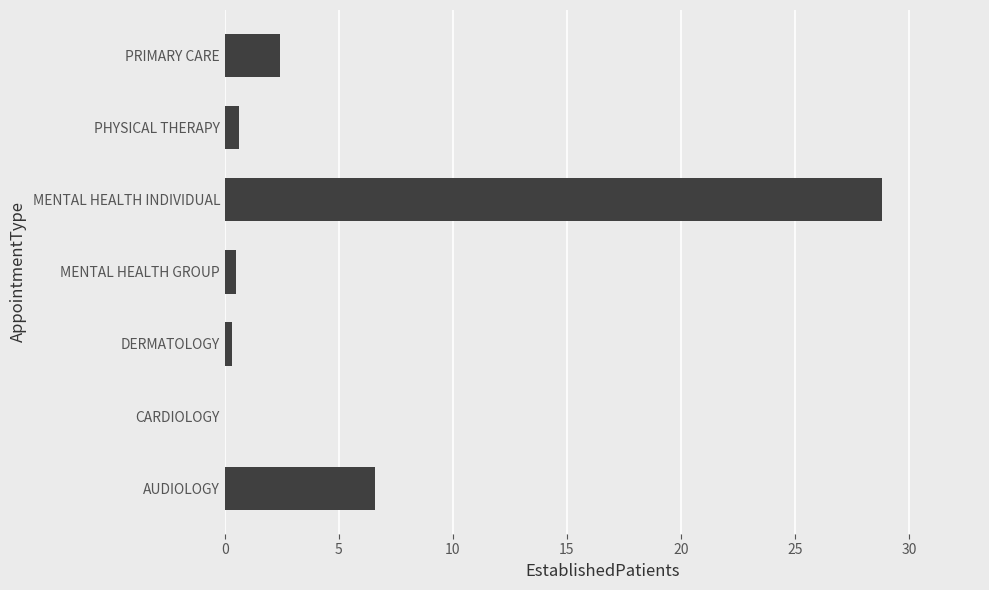

What is the sum of the values at AUDIOLOGY and MENTAL HEALTH INDIVIDUAL?

35.4